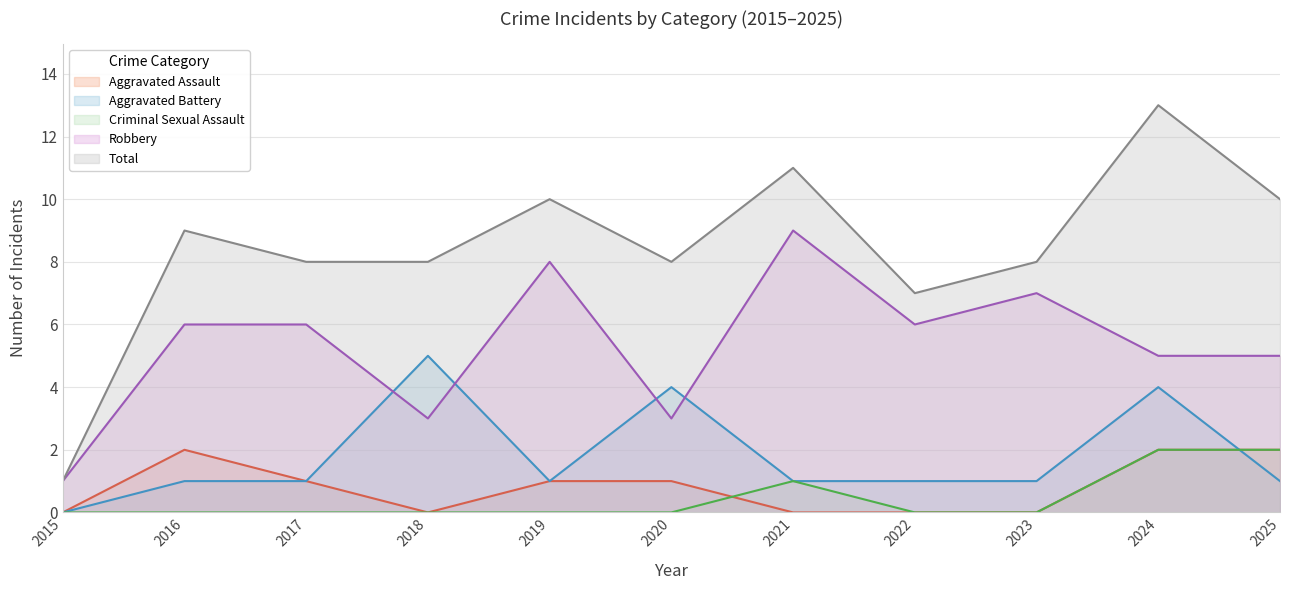

Which series has the largest range (max minus min)?

Total